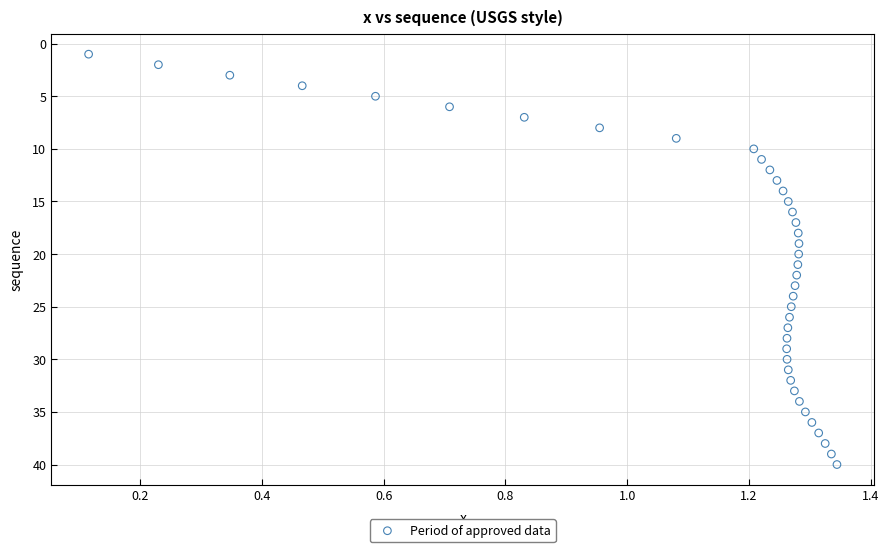

What is the range of Y values (max minus min)?

39